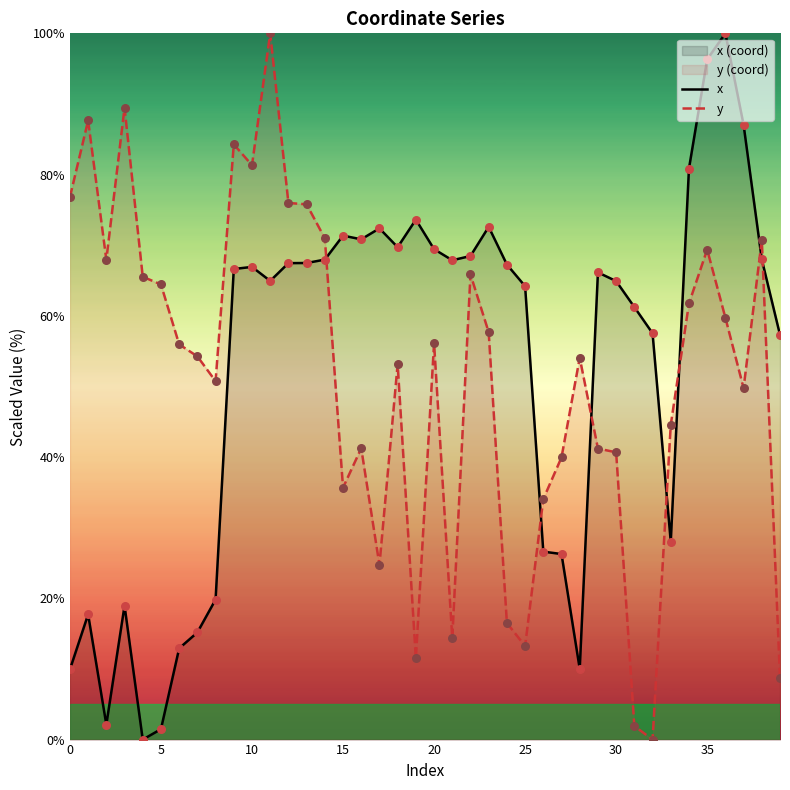

Which series reaches the maximum Y coordinate?

x